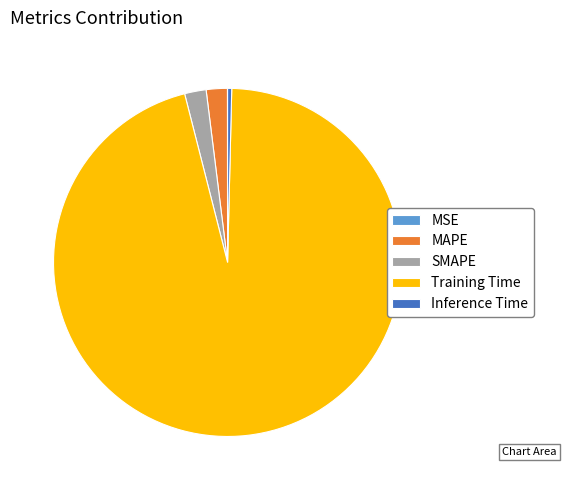

Is the sum of SMAPE and MAPE greater than half?

No